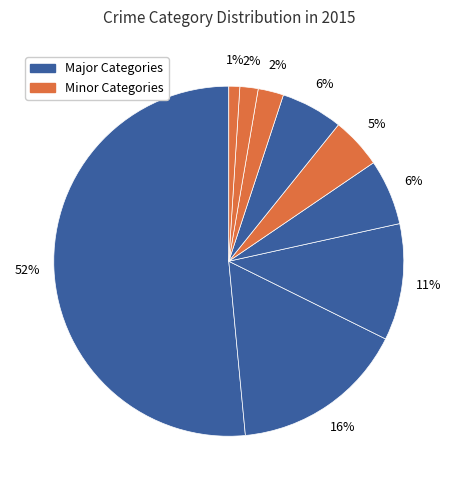

Count the number of slices in the pie.

9